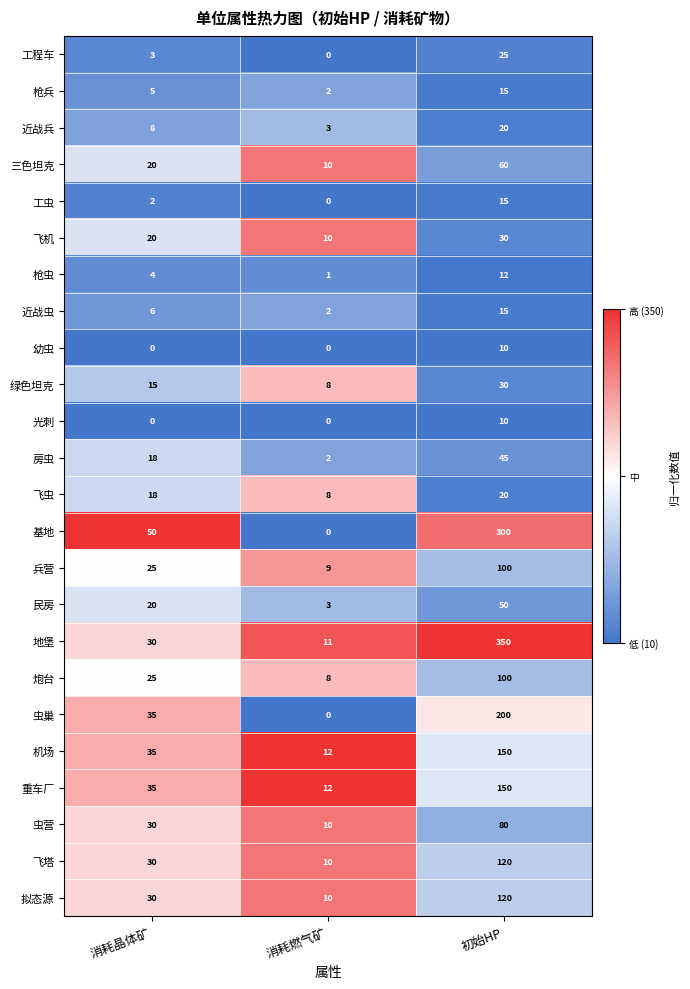

At which category is the sum across all series the highest?

初始HP